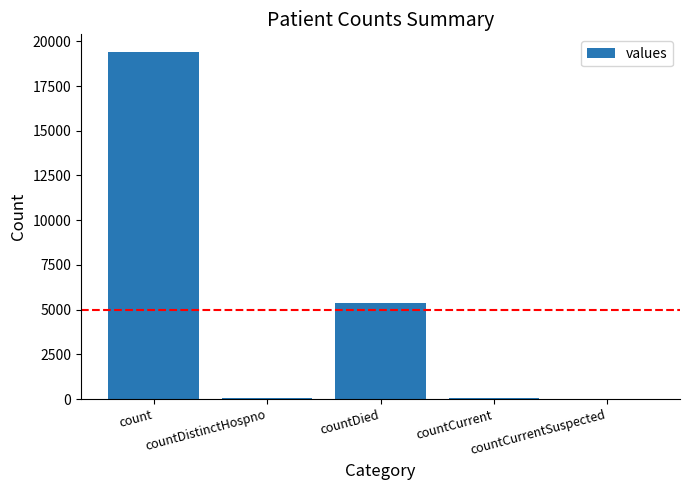

What is the approximate value at countDied, to the nearest 50?

5350